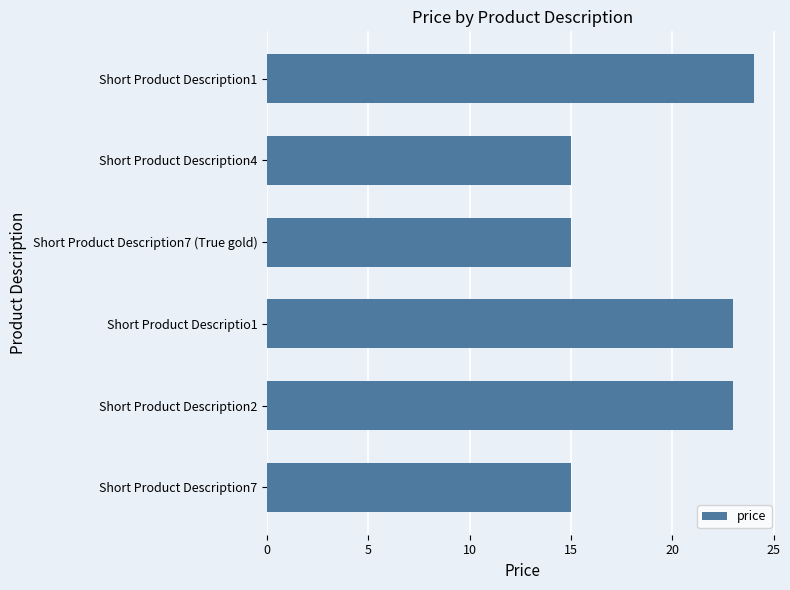

What is the maximum value shown in the chart?

24